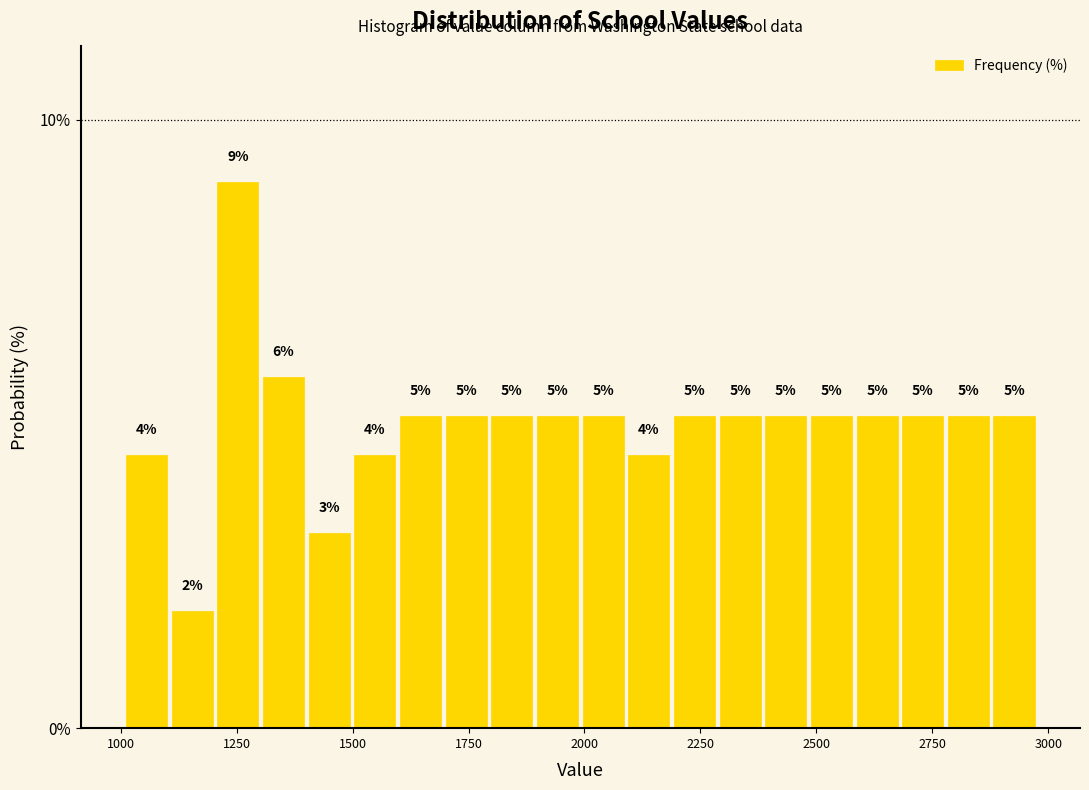

Read against the x-axis, roughly where is the centre of the tallest bar?

1250